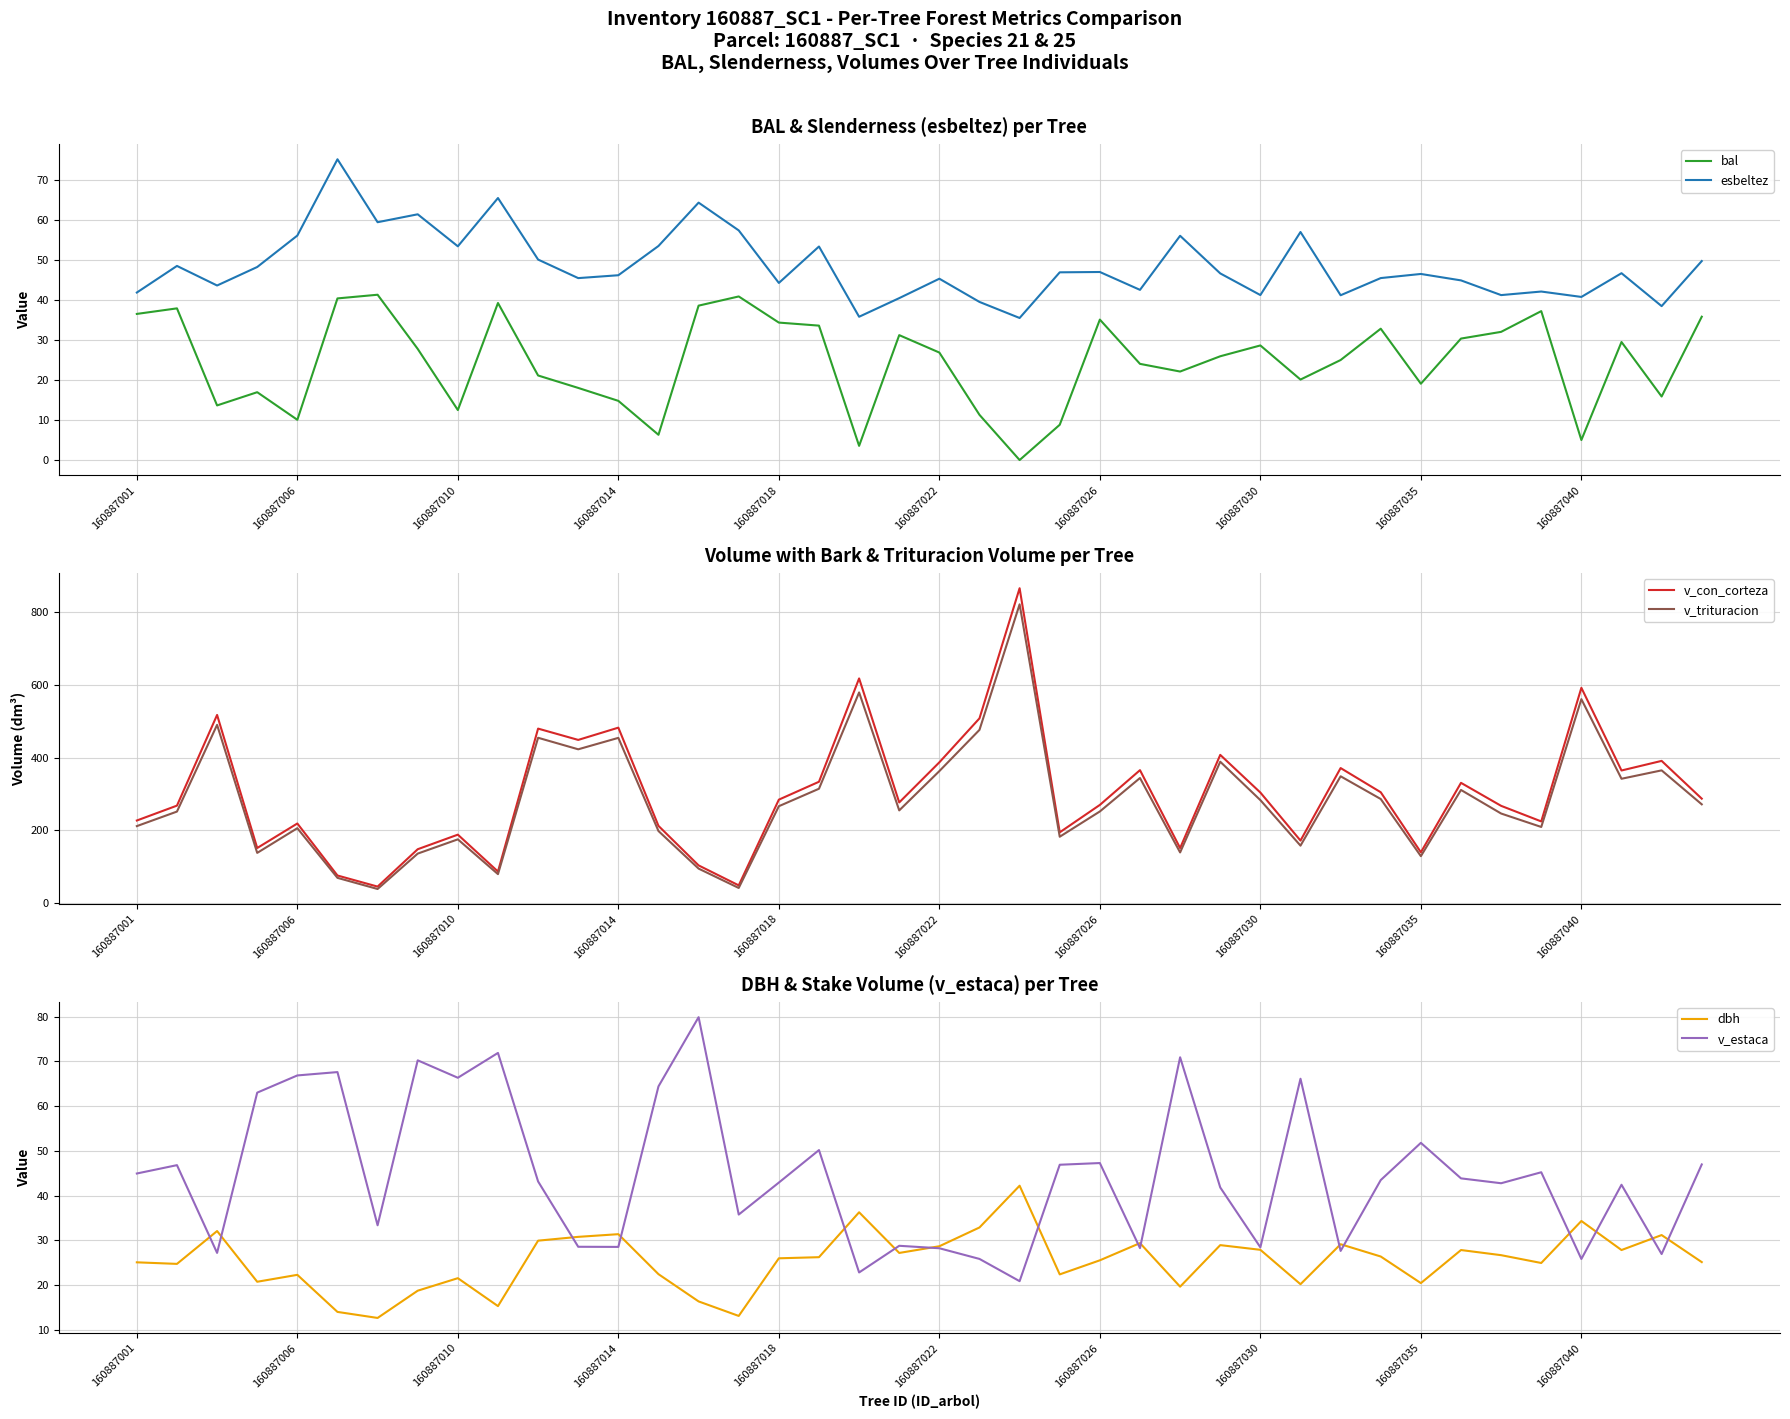

True or false: esbeltez and bal cross at least once.

False